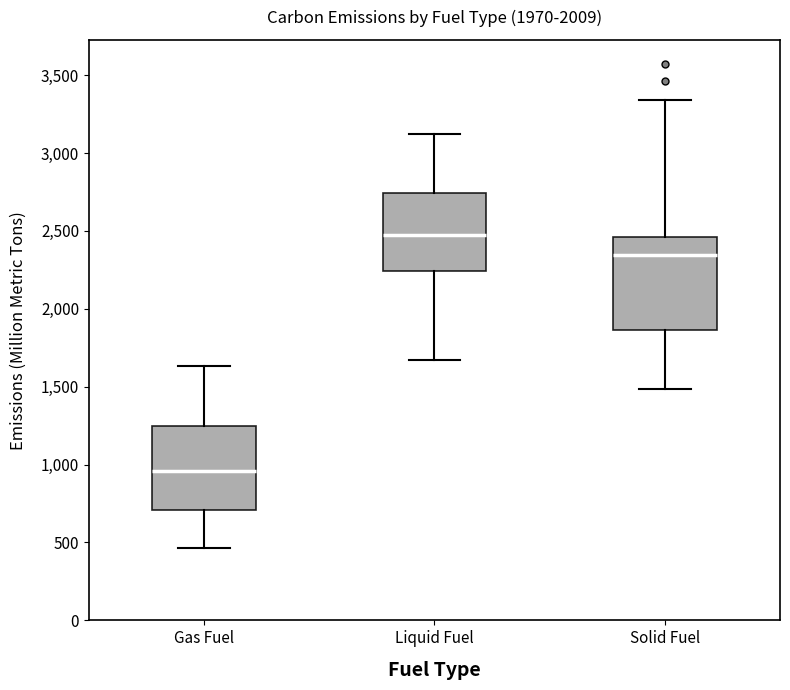

Reading left to right, read every box against the y-axis: the position of its median line, the range the box covers, and the ends of its whiskers. The values are not printed on the chart, so give them approximately, as read against the axis.

Gas Fuel: median 950, box 700 to 1250, whiskers 450 to 1650
Liquid Fuel: median 2500, box 2250 to 2750, whiskers 1650 to 3100
Solid Fuel: median 2350, box 1850 to 2450, whiskers 1500 to 3350